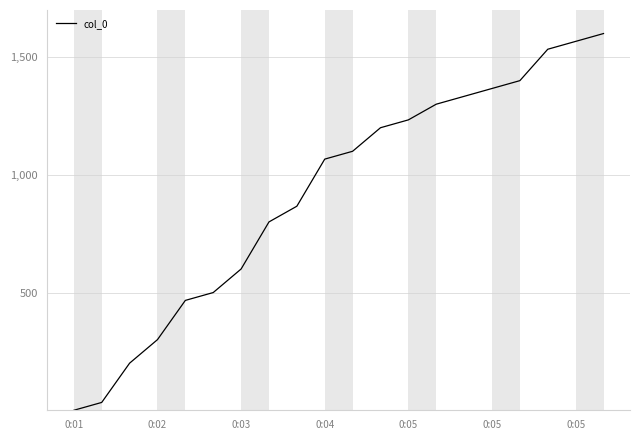

What is the difference between the maximum and minimum values?

1600.0